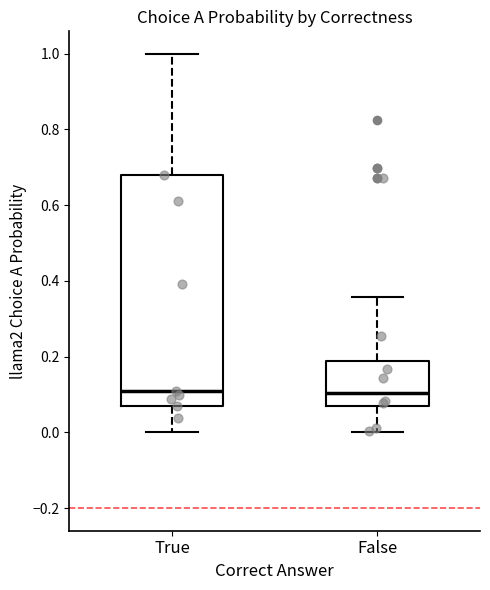

Reading left to right, transcribe this box plot: for each box, give where its median line is, the range the box spans, and where its two whiskers end, as read against the y-axis. The values are not printed on the chart, so give them approximately, as read against the axis.

True: median 0.12, box 0.06 to 0.68, whiskers 0.00 to 1.00
False: median 0.10, box 0.06 to 0.18, whiskers 0.00 to 0.36